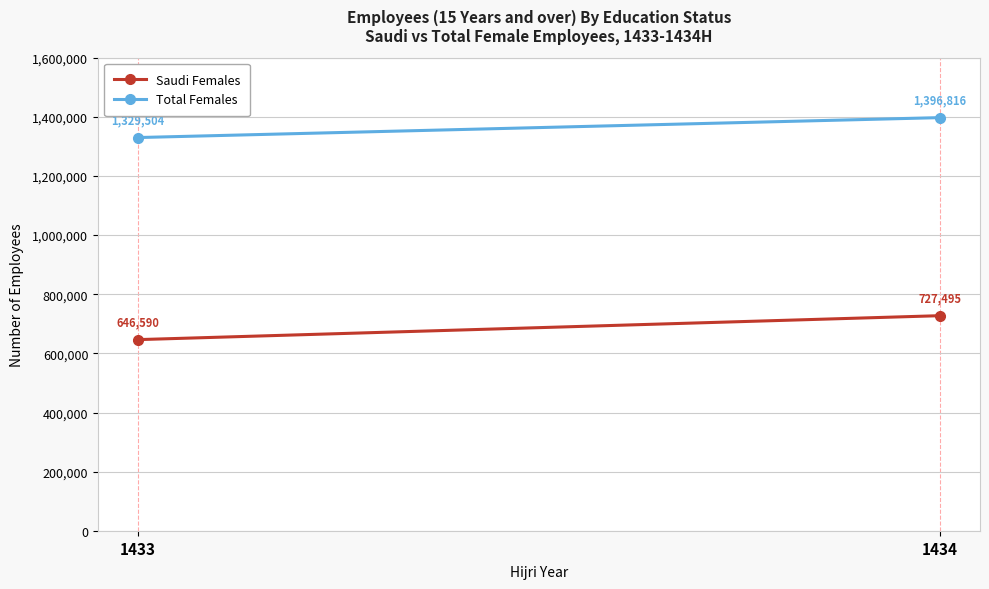

What is the average value of the Total Females series?

1363160